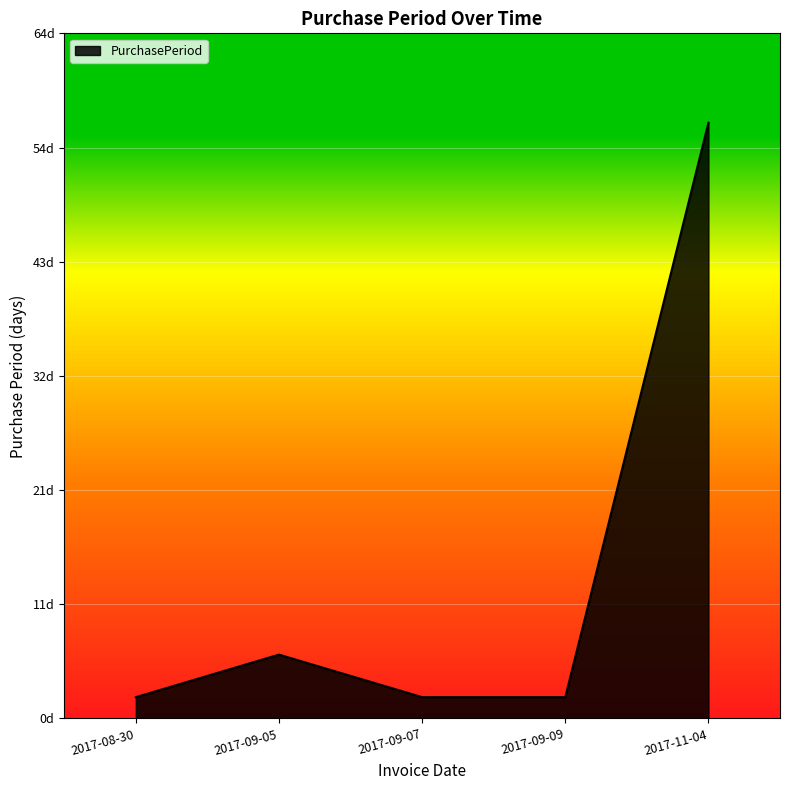

Reading left to right, what are all the values shown in this chart?

2	6	2	2	56